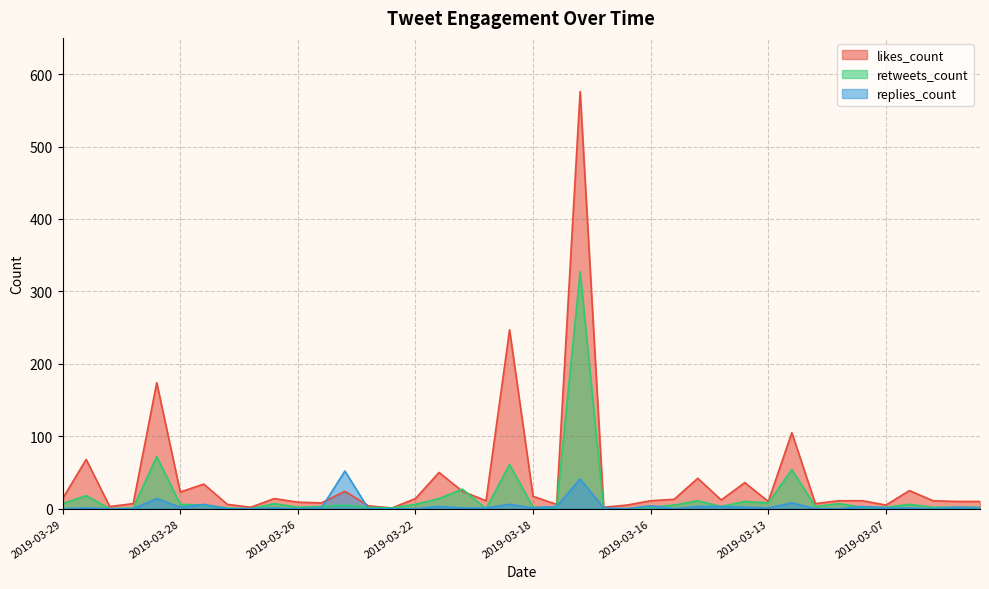

After their last crossing, which series has the higher values: likes_count or replies_count?

likes_count